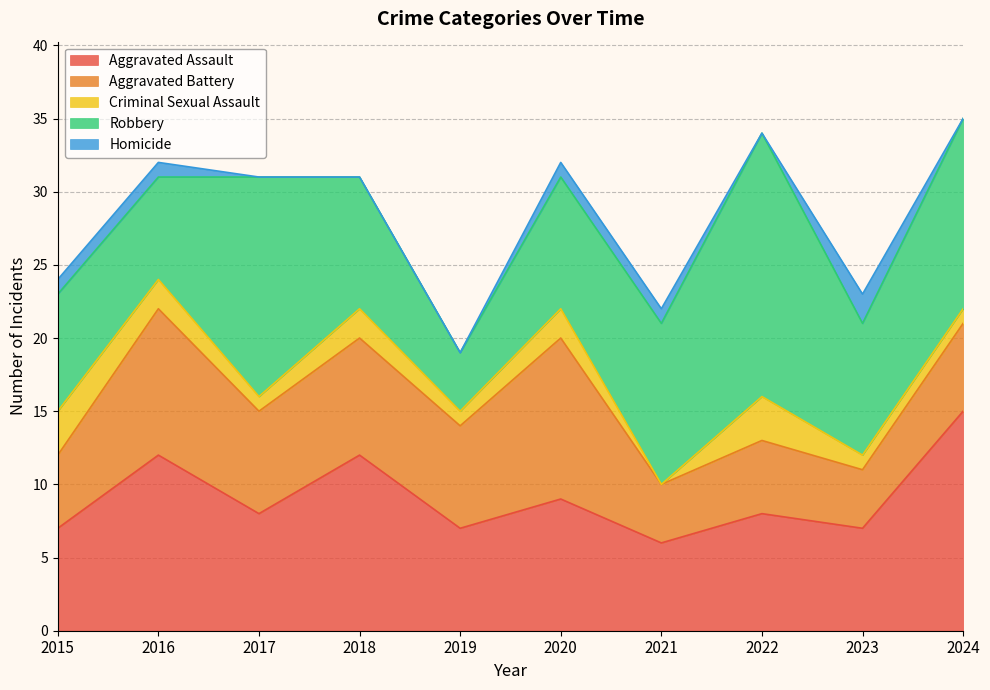

Does the chart have visible grid lines?

Yes